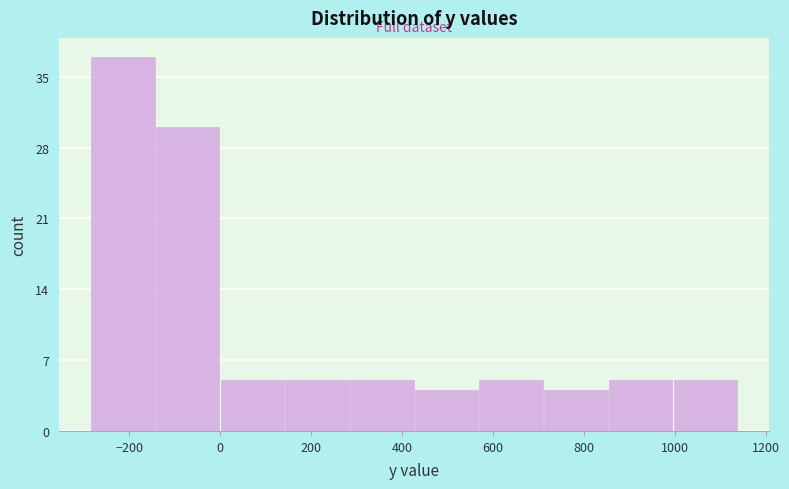

Reading left to right, list every bar in this chart as the range it spans on the x-axis followed by its height. Neither the bar edges nor the heights are printed on the chart, so give them approximately, as read against the axes.

-280 to -140: 37
-140 to 0: 30
0 to 140: 5
140 to 280: 5
280 to 420: 5
420 to 580: 4
580 to 720: 5
720 to 860: 4
860 to 1000: 5
1000 to 1140: 5